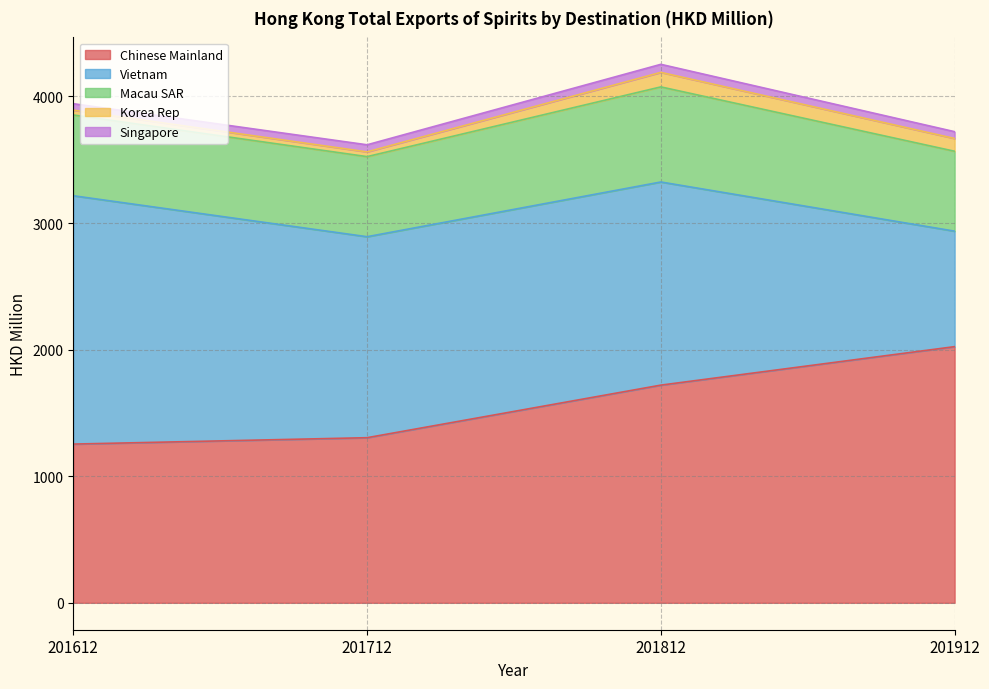

Which series has the largest range (max minus min)?

Vietnam